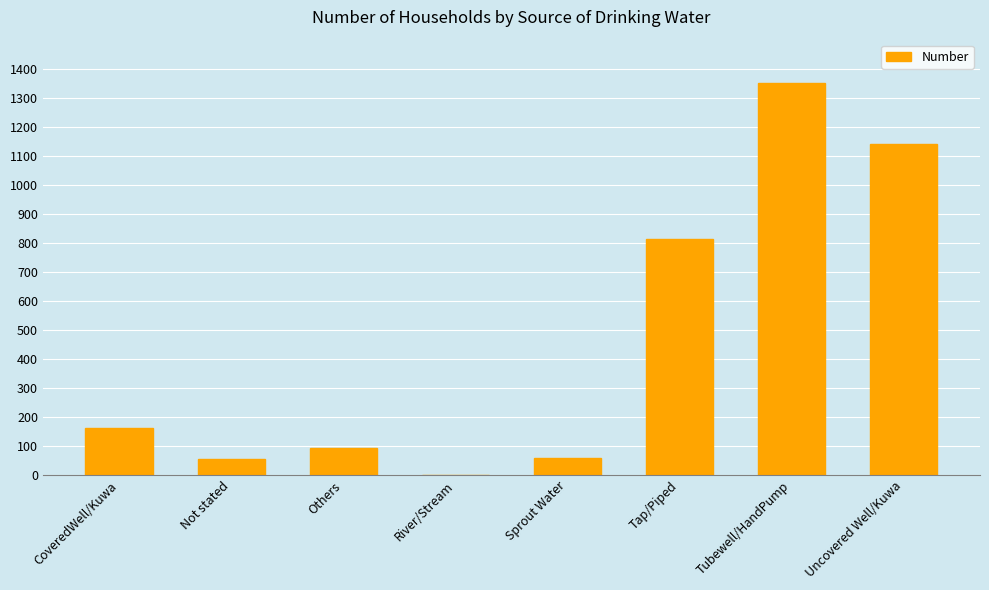

Approximately how many times larger is the value at Others compared to Tap/Piped?

0.1